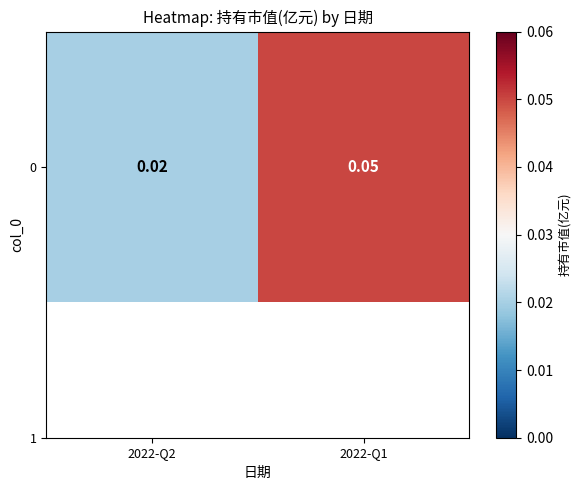

The value at 2022-Q1 is 0.1. True or false?

True